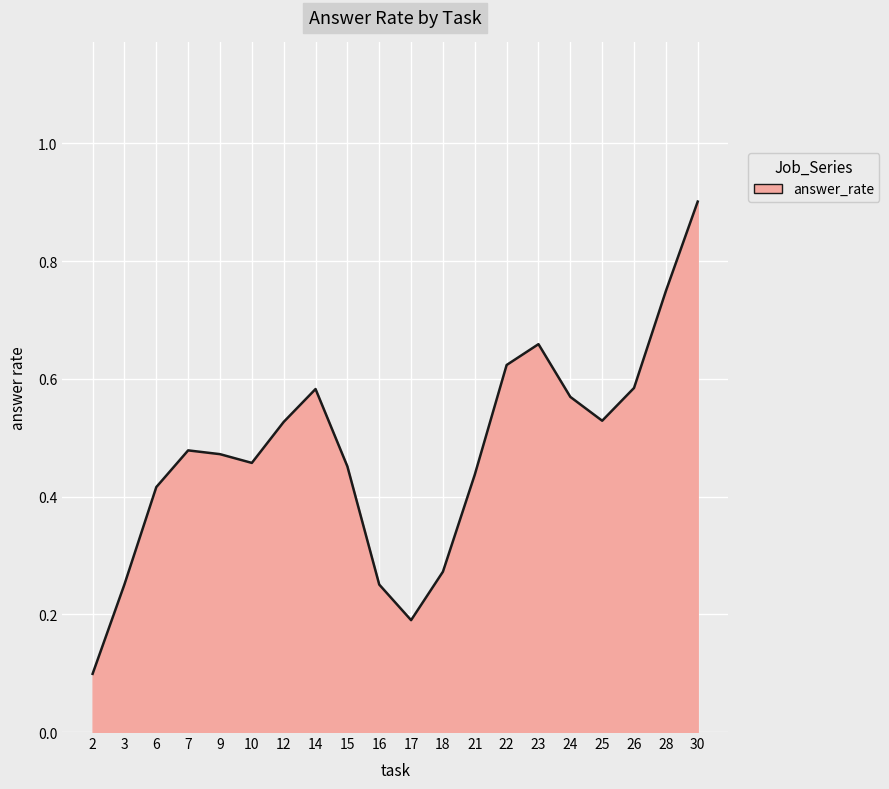

How many distinct data groups are displayed?

1